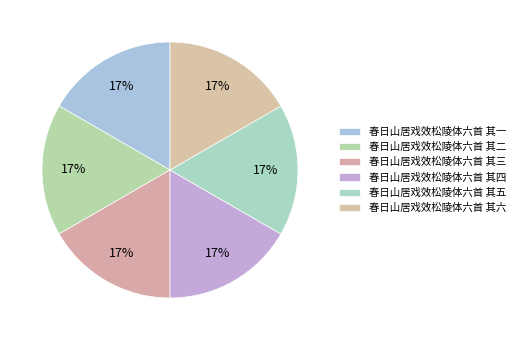

Does 春日山居戏效松陵体六首 其二 represent more than half of the total?

No